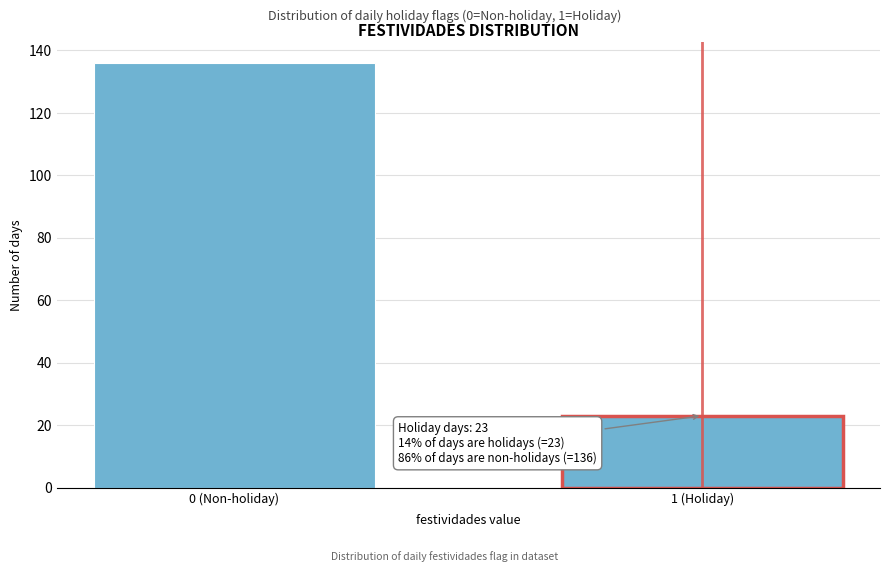

Reading left to right, extract all data points from this chart.

136	23